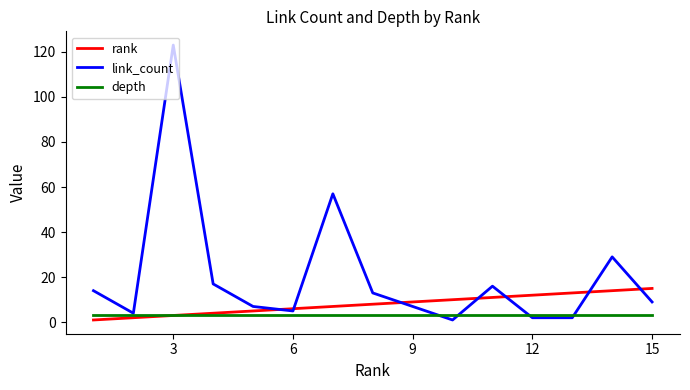

Which series has the largest total across all categories?

link_count